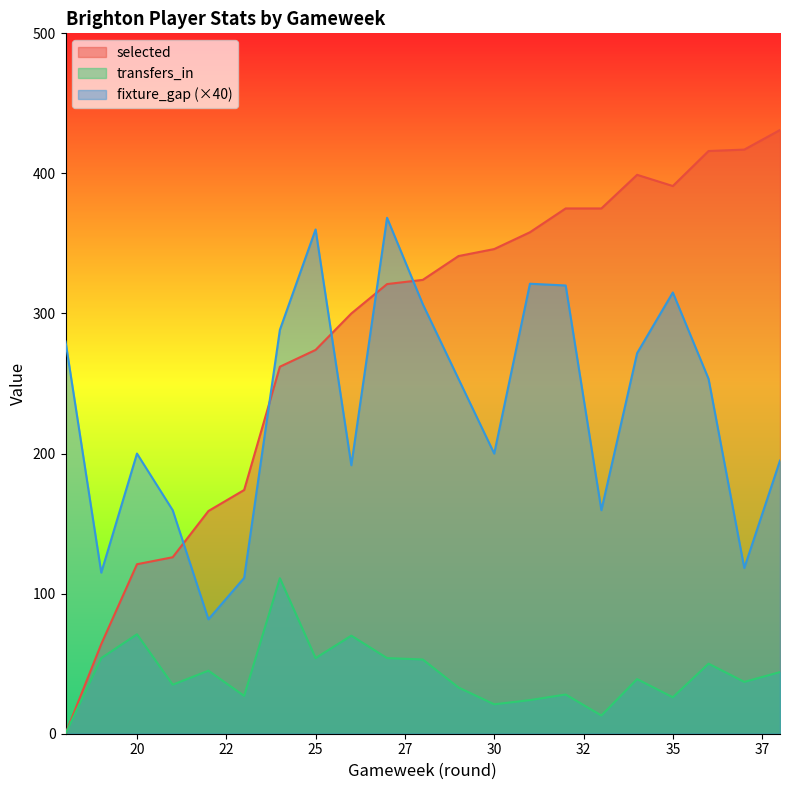

The fixture_gap (×40) series shows 289.2 at 20. True or false?

False